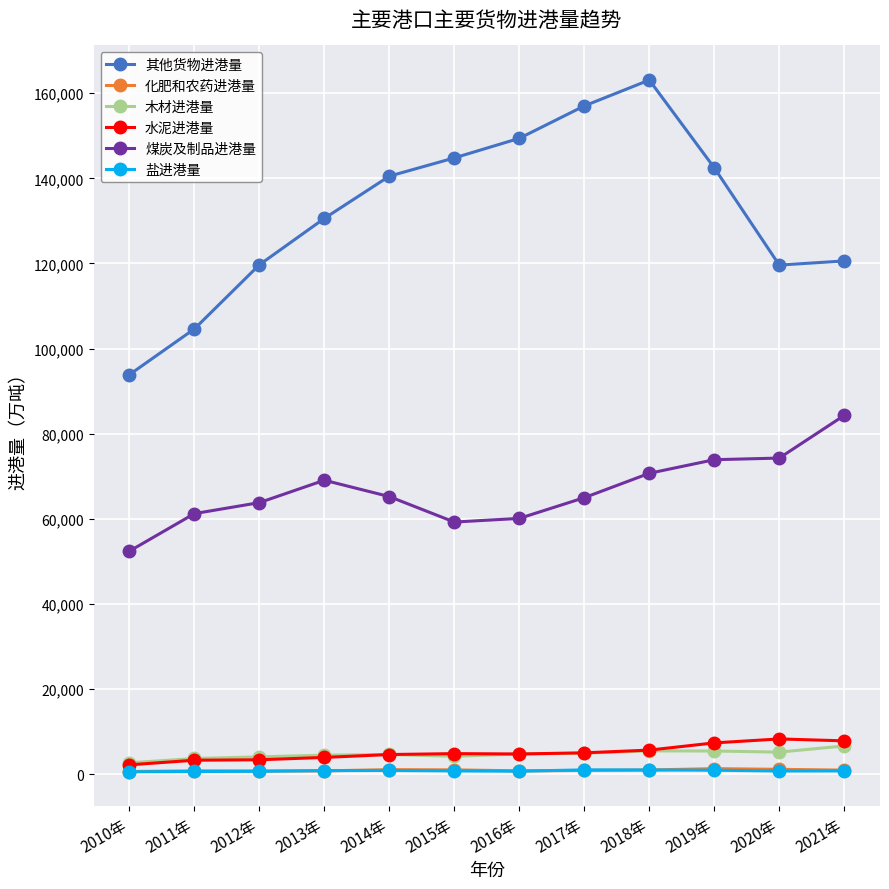

True or false: 木材进港量 and 其他货物进港量 intersect in this chart.

False